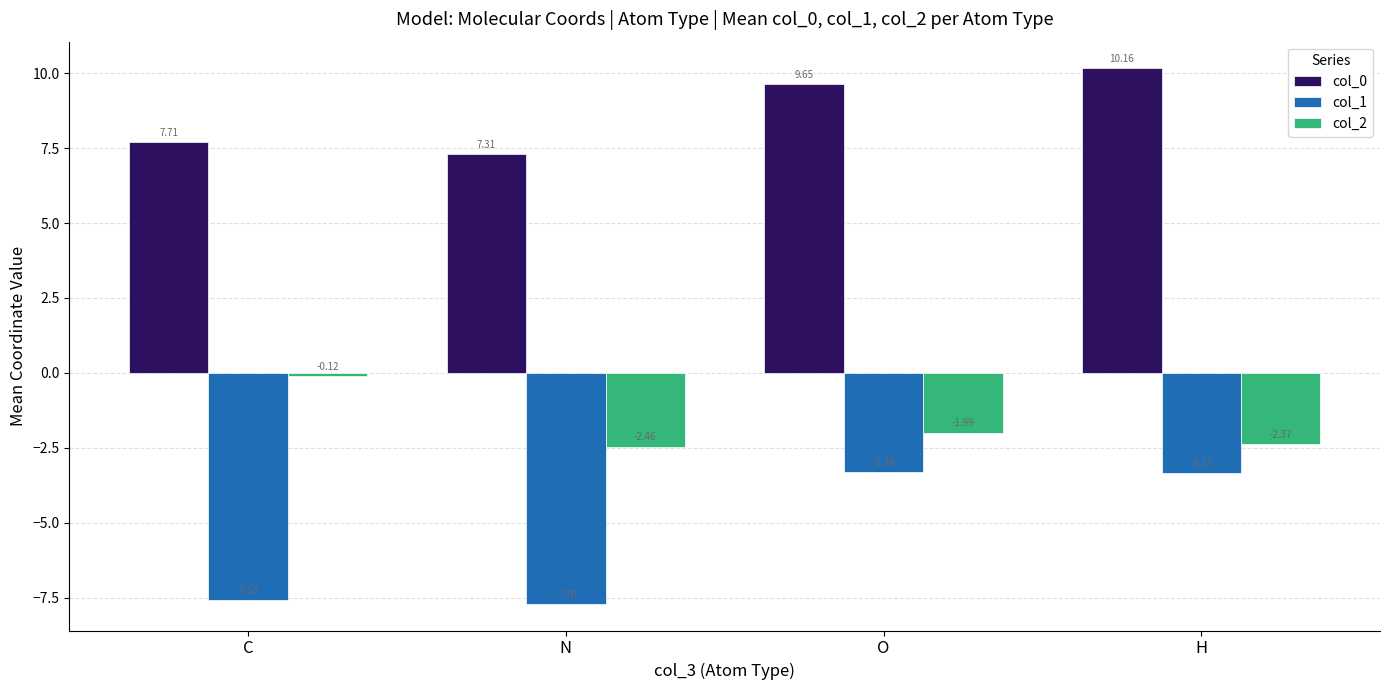

Where does the col_0 series first go above 9?

O